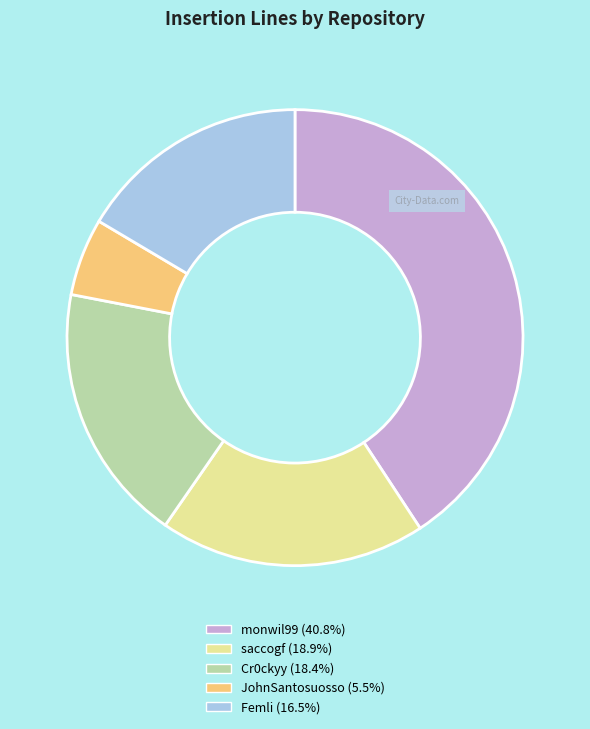

Count the number of slices in the pie.

5